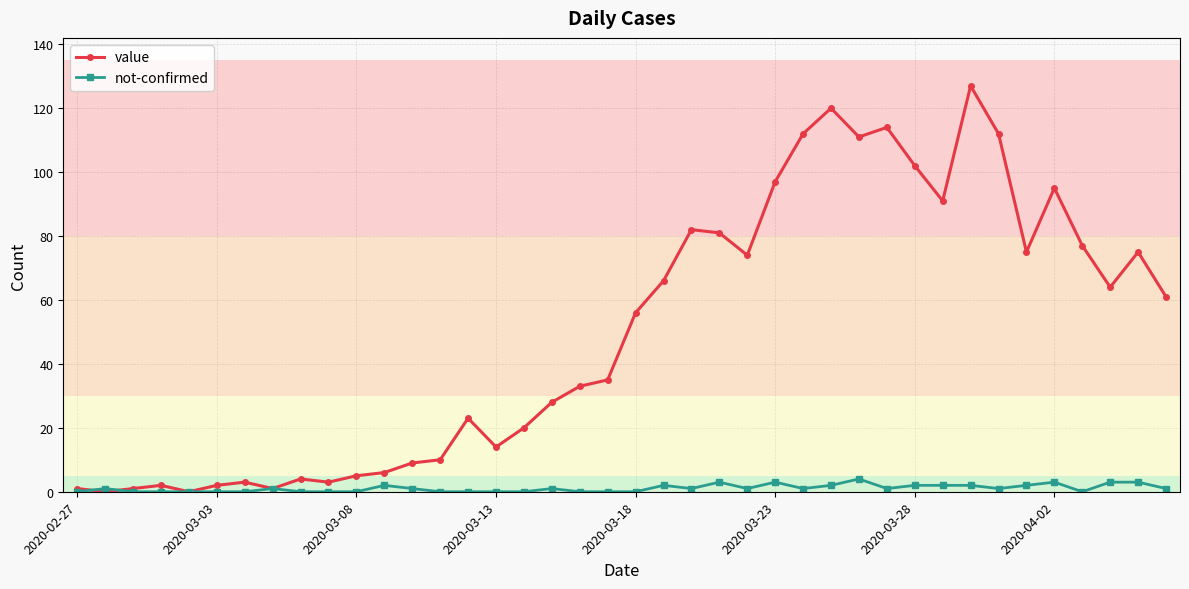

What is the maximum value shown in the chart?

127